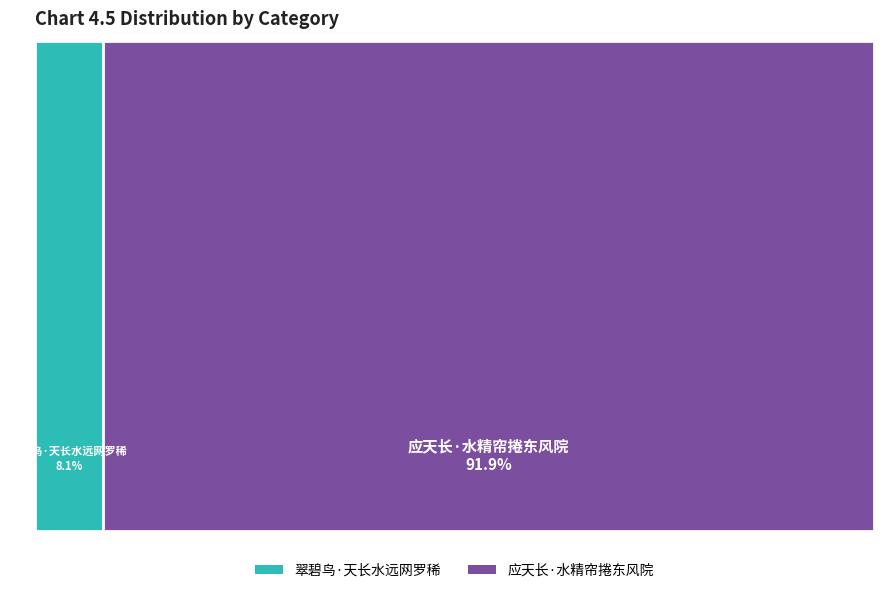

Which category has the smallest portion of the pie?

翠碧鸟·天长水远网罗稀